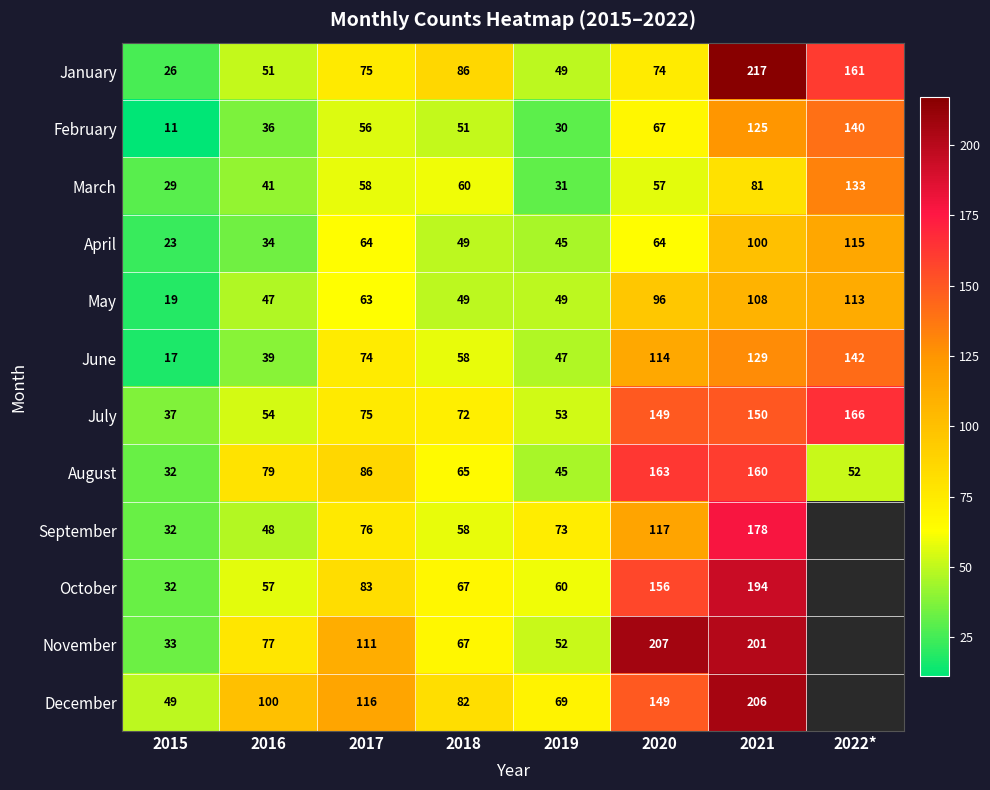

What is the difference between the maximum and minimum values in the March series?

104